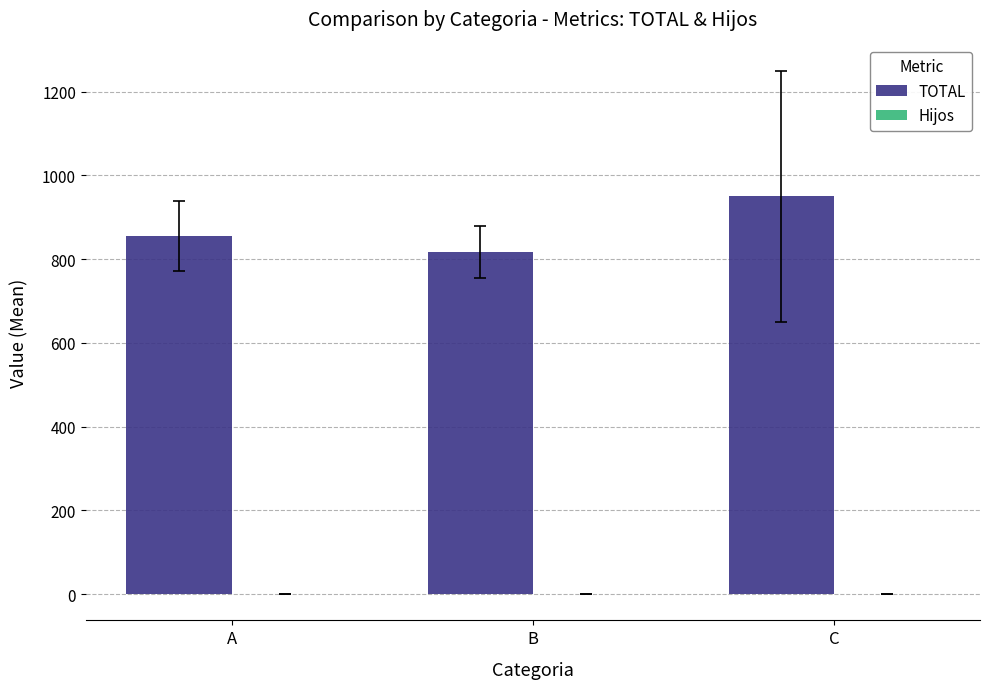

Count the number of categories in the chart.

3